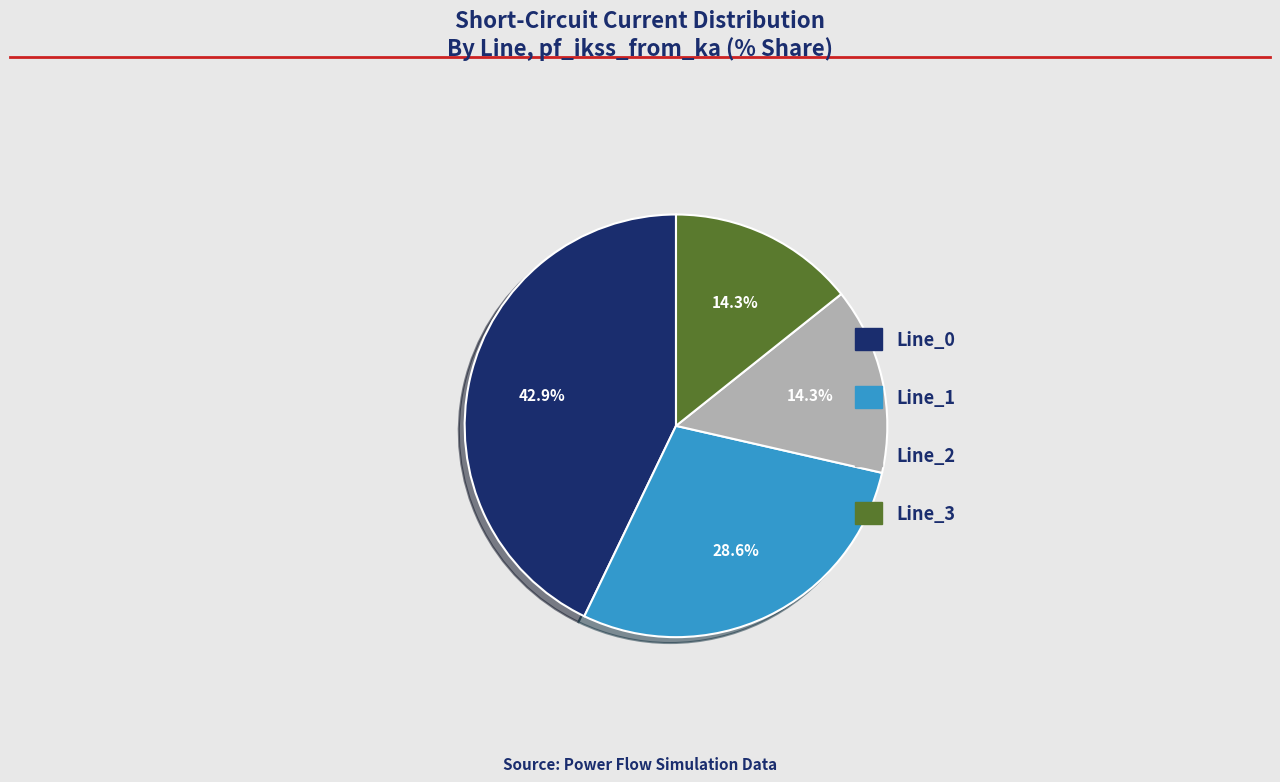

What is the ratio of the value at Line_3 to the value at Line_0?

0.3